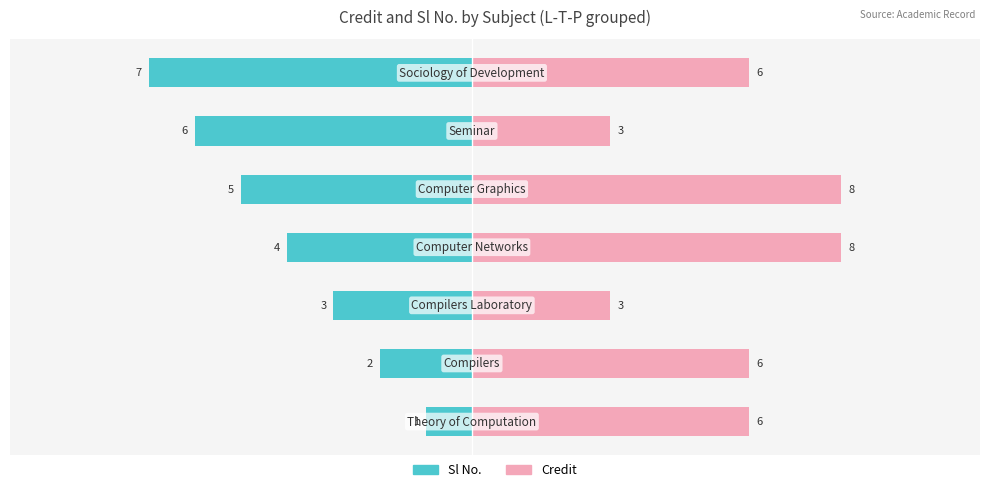

Rank the categories by Credit value from highest to lowest.

3, 4, 0, 1, 6, 2, 5